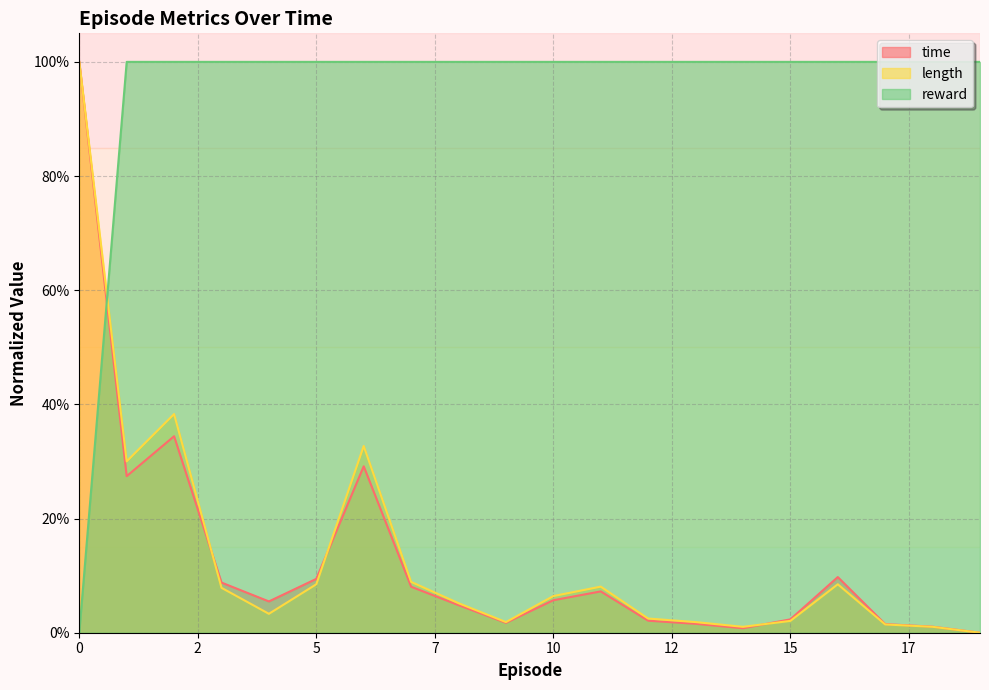

At which category does the chart reach its peak across all series?

1